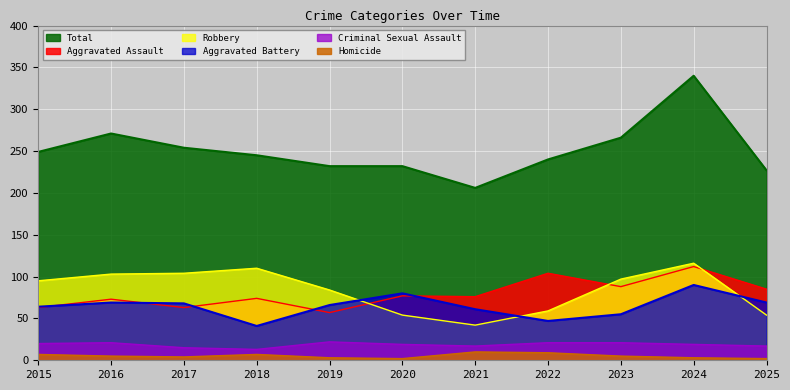

At which category does Aggravated Battery reach its first local valley?

2018